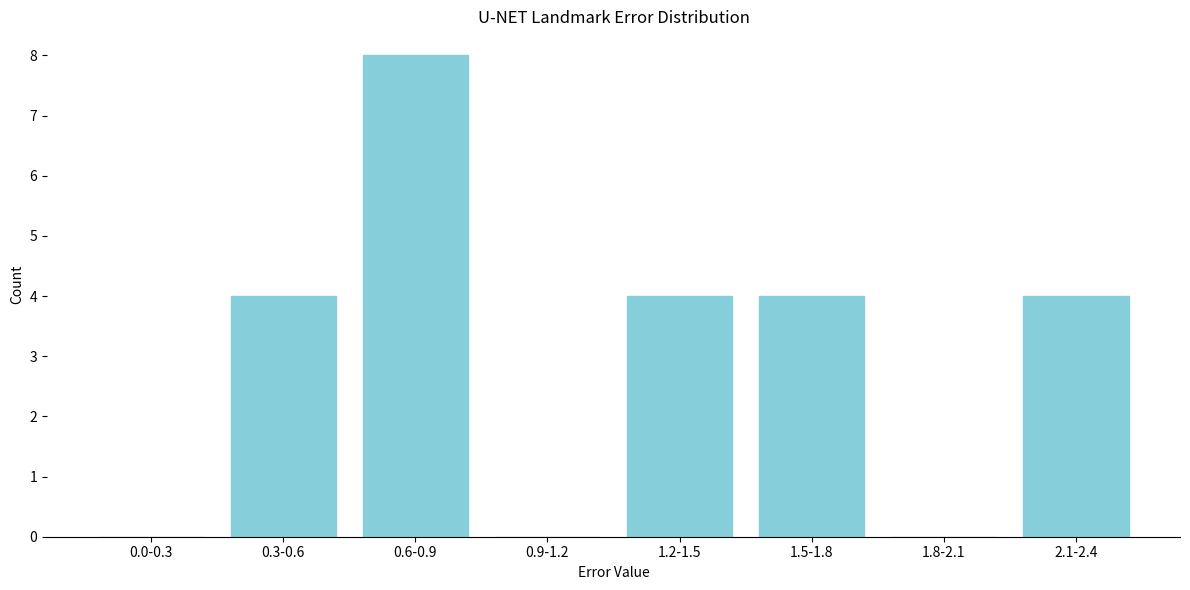

Reading left to right, list all the values displayed in this chart.

0.0-0.3=0	0.3-0.6=4	0.6-0.9=8	0.9-1.2=0	1.2-1.5=4	1.5-1.8=4	1.8-2.1=0	2.1-2.4=4